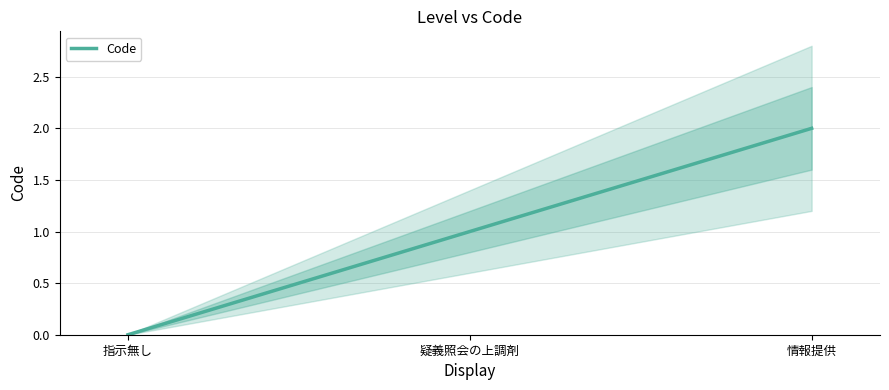

Reading left to right, what are all the values shown in this chart?

0	1	2